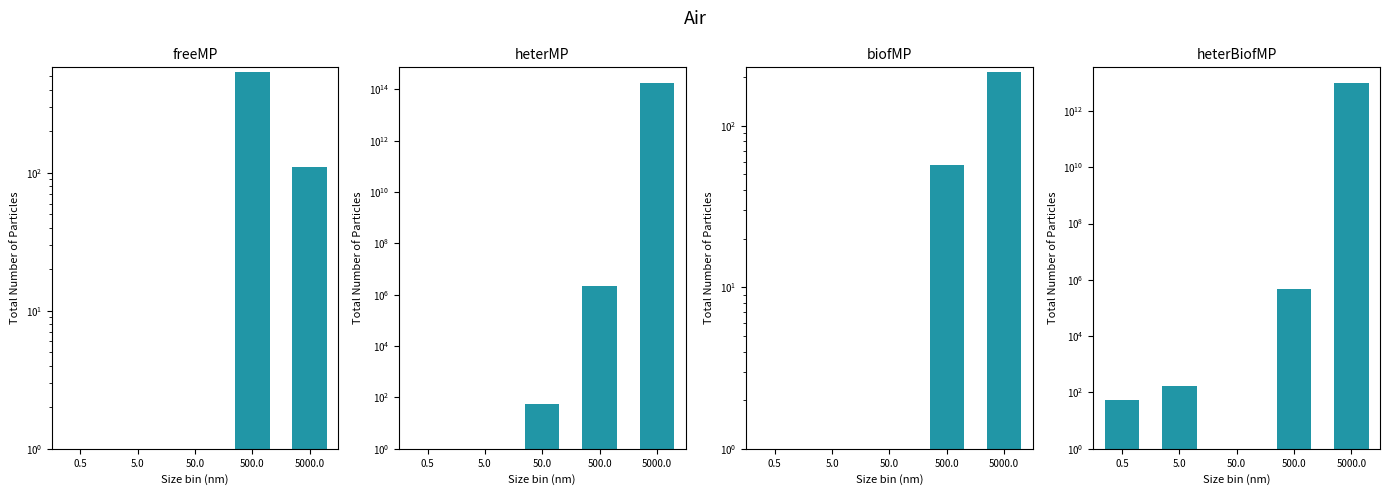

Which series has the largest range (max minus min)?

heterMP